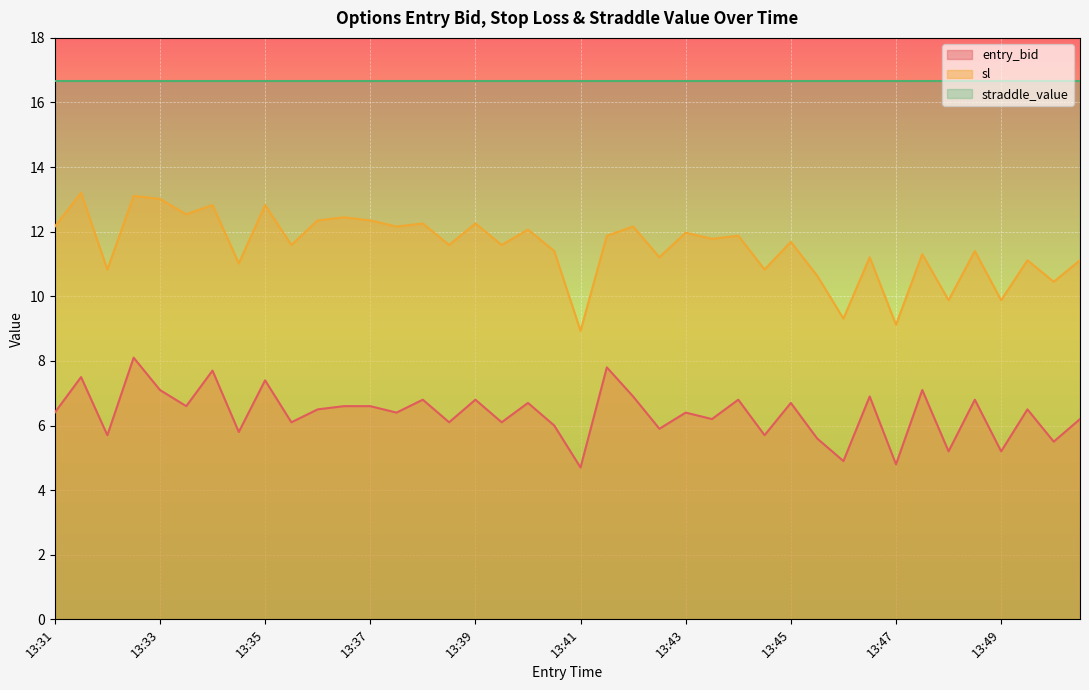

What is the minimum value for sl?

8.9